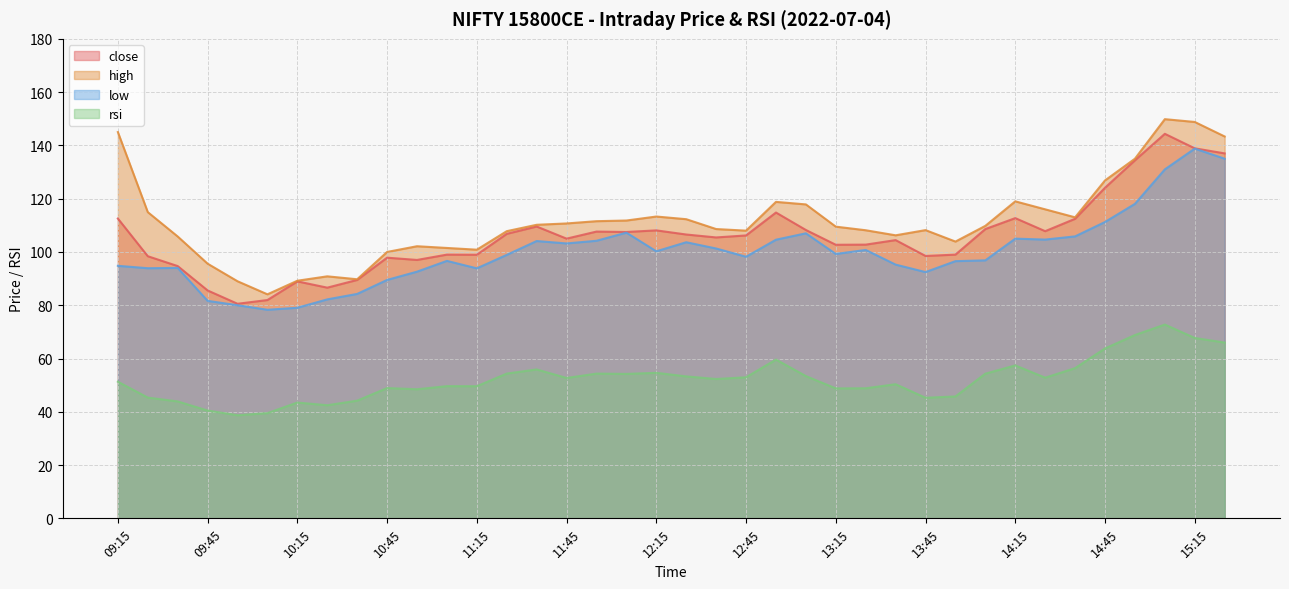

Reading left to right, extract all data points from this chart.

close: 112.5	98.4	94.7	85.5	80.5	82.0	89.0	86.6	89.5	97.8	97.0	99.0	99.0	106.8	109.5	105.0	107.7	107.5	108.1	106.5	105.5	106.2	114.8	108.2	102.7	102.8	104.5	98.5	99.0	108.6	112.7	107.8	112.5	124.1	134.4	144.3	138.9	137.0
high: 145.0	115.0	105.8	95.6	89.0	84.1	89.2	90.8	89.8	100.0	102.2	101.5	100.8	107.8	110.2	110.7	111.5	111.8	113.3	112.3	108.6	108.0	118.8	117.8	109.5	108.2	106.2	108.2	103.9	109.8	119.0	116.0	113.0	126.8	135.0	149.8	148.8	143.3
low: 94.8	93.9	94.0	81.7	80.0	78.3	79.0	82.2	84.2	89.5	92.6	96.7	93.8	98.9	104.1	103.2	104.2	107.2	100.2	103.7	101.3	98.2	104.6	107.0	99.2	100.8	95.2	92.5	96.5	96.8	105.0	104.7	105.8	111.2	118.0	131.0	138.8	135.0
rsi: 51.3	45.3	43.9	40.5	38.7	39.5	43.5	42.5	44.2	48.9	48.5	49.6	49.6	54.3	55.9	52.7	54.3	54.2	54.6	53.3	52.3	53.0	59.6	53.4	48.8	48.8	50.4	45.3	45.8	54.3	57.4	52.8	56.4	63.8	68.8	72.8	67.7	66.0